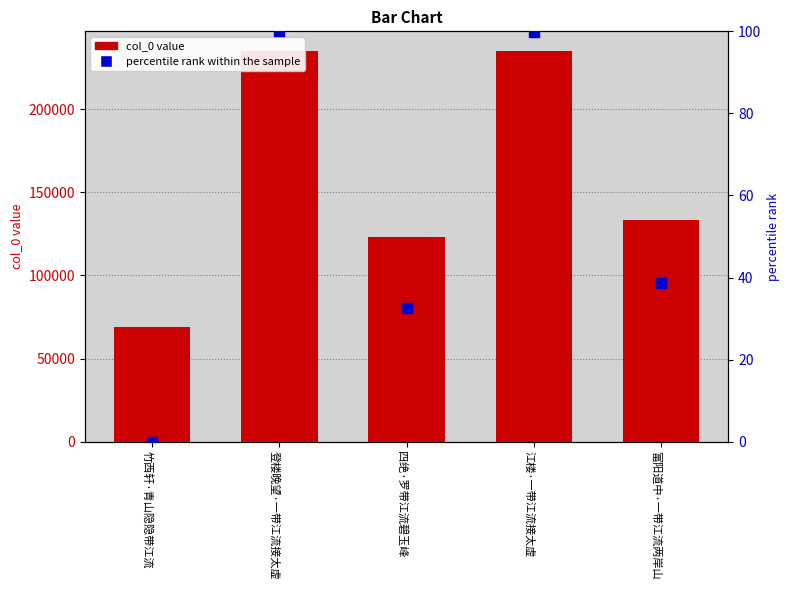

At which category is the sum across all series the highest?

登楼晚望·一带江流接太虚